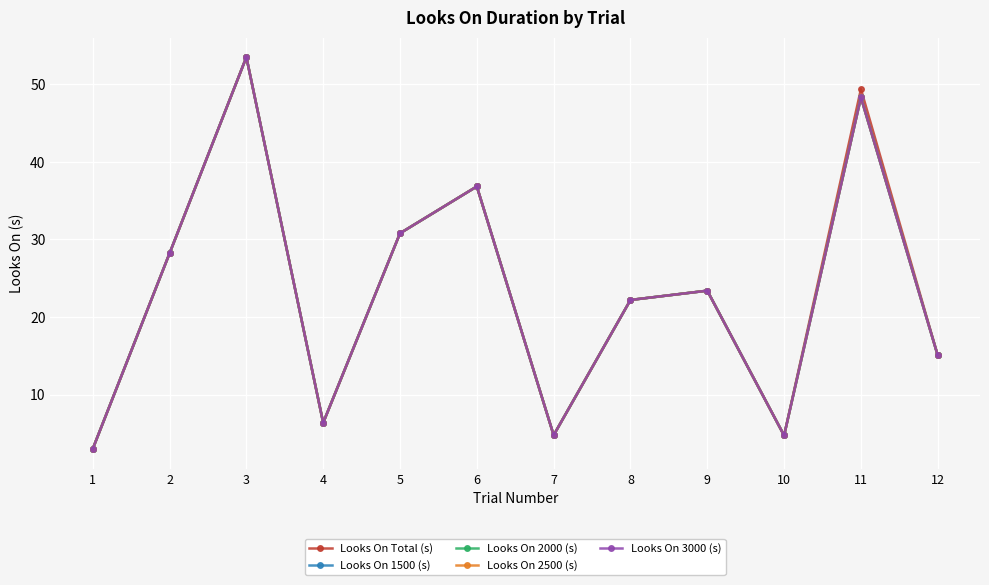

Does the chart have visible grid lines?

Yes